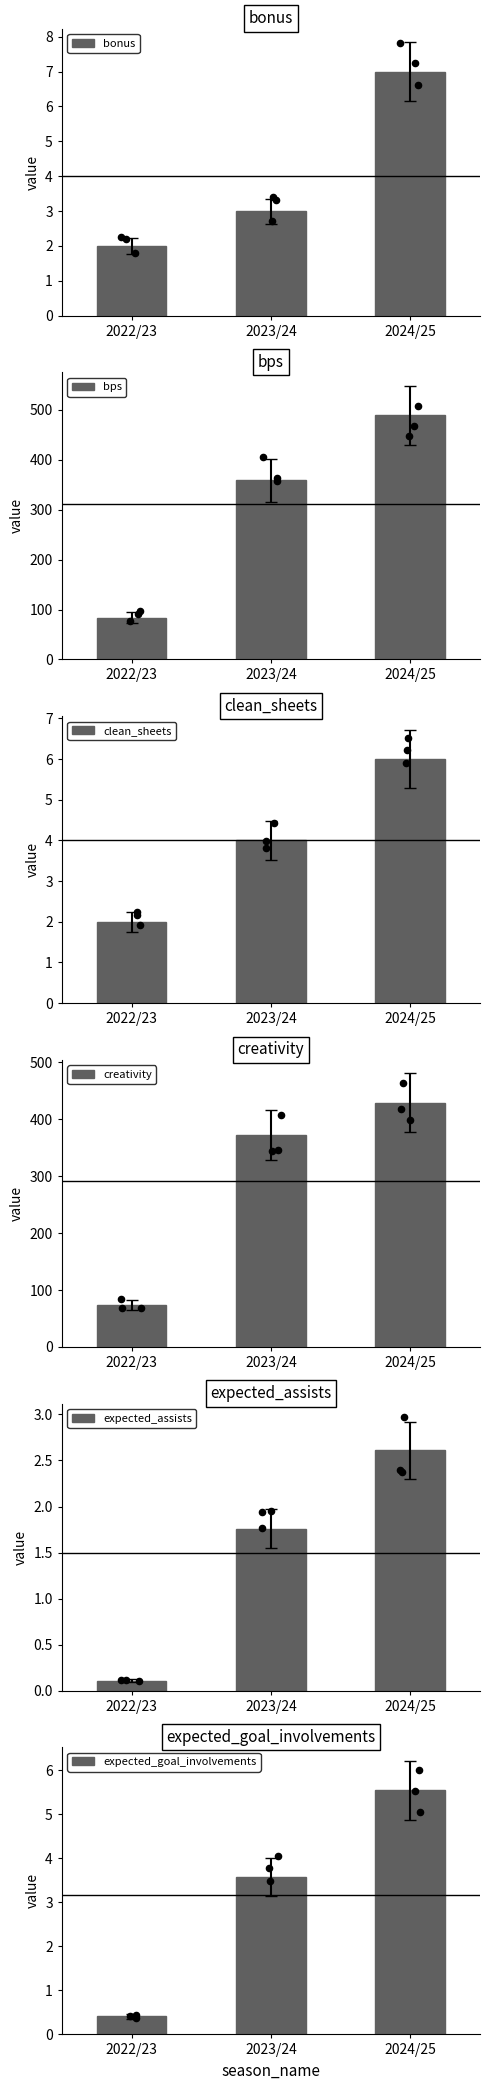

Which series contains the lowest Y value?

expected_assists